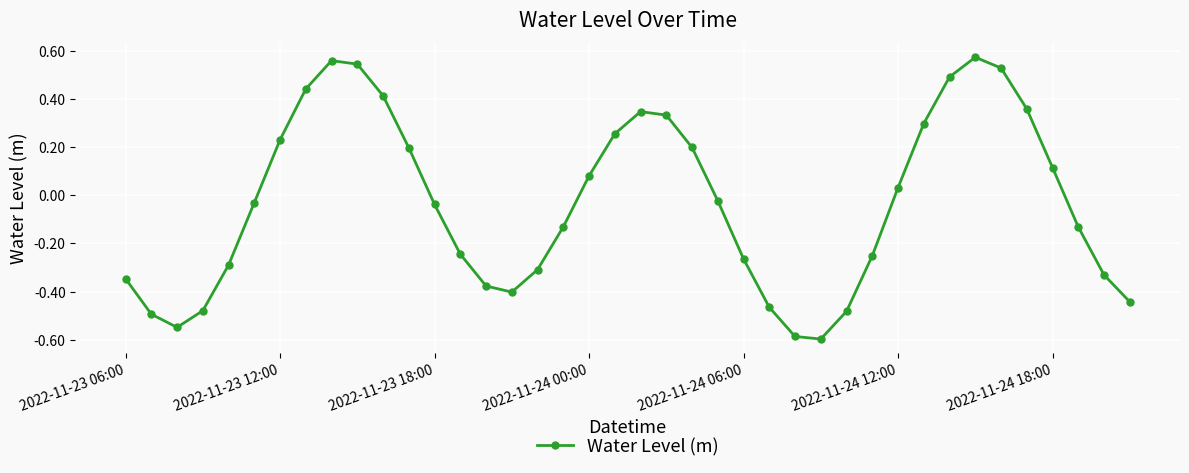

How many values are below zero?

22